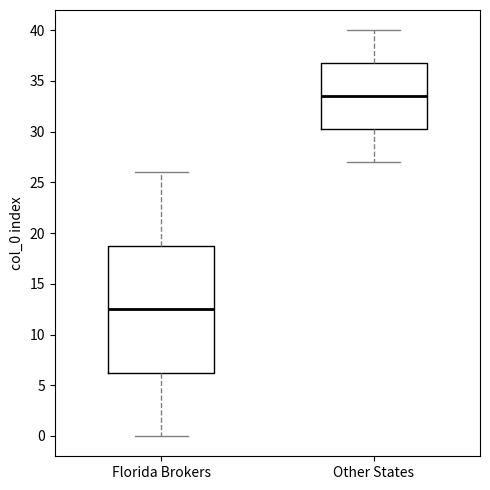

Reading left to right, transcribe this box plot: for each box, give where its median line is, the range the box spans, and where its two whiskers end, as read against the y-axis. The values are not printed on the chart, so give them approximately, as read against the axis.

Florida Brokers: median 12.5, box 6.5 to 19.0, whiskers 0.0 to 26.0
Other States: median 33.5, box 30.5 to 37.0, whiskers 27.0 to 40.0